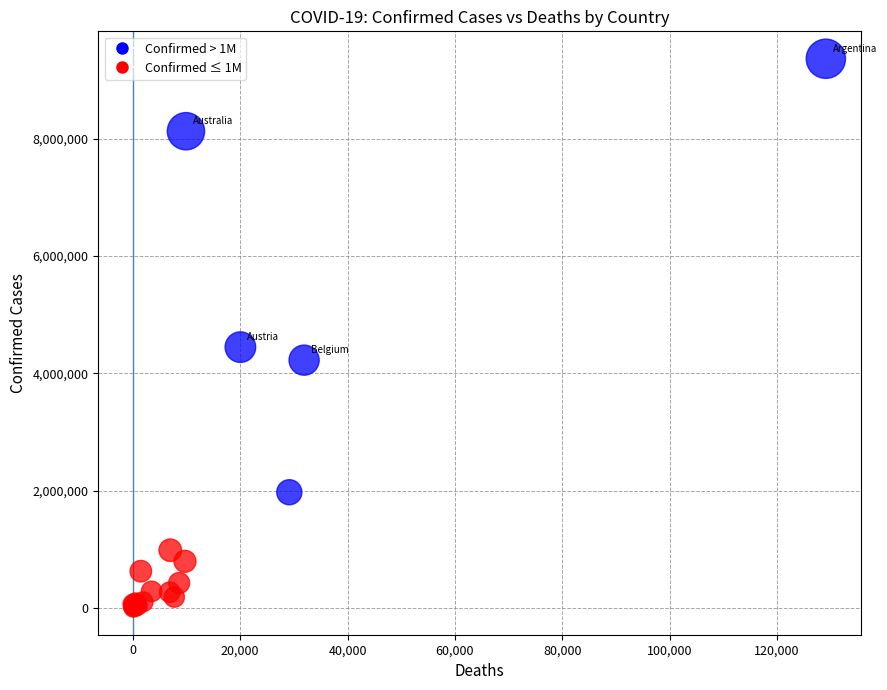

What Y value in the scatter plot is closest to 4687898?

4447278